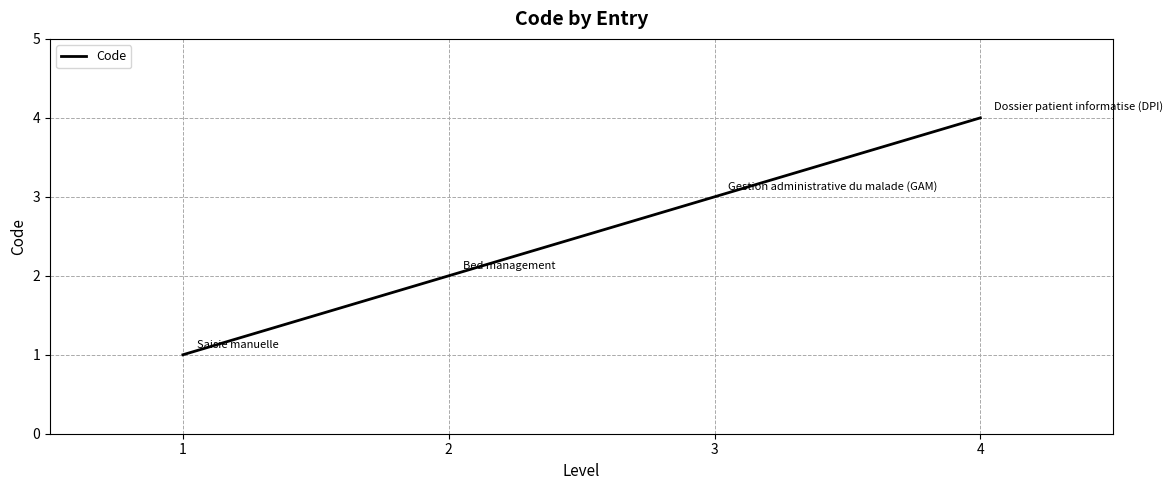

Is it true that the value at 3 is 4?

False